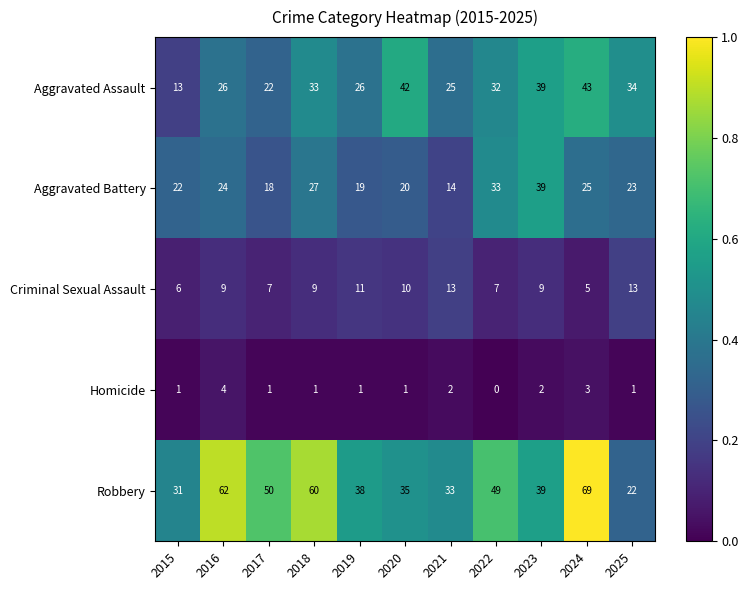

At which category is the sum across all series the highest?

2024